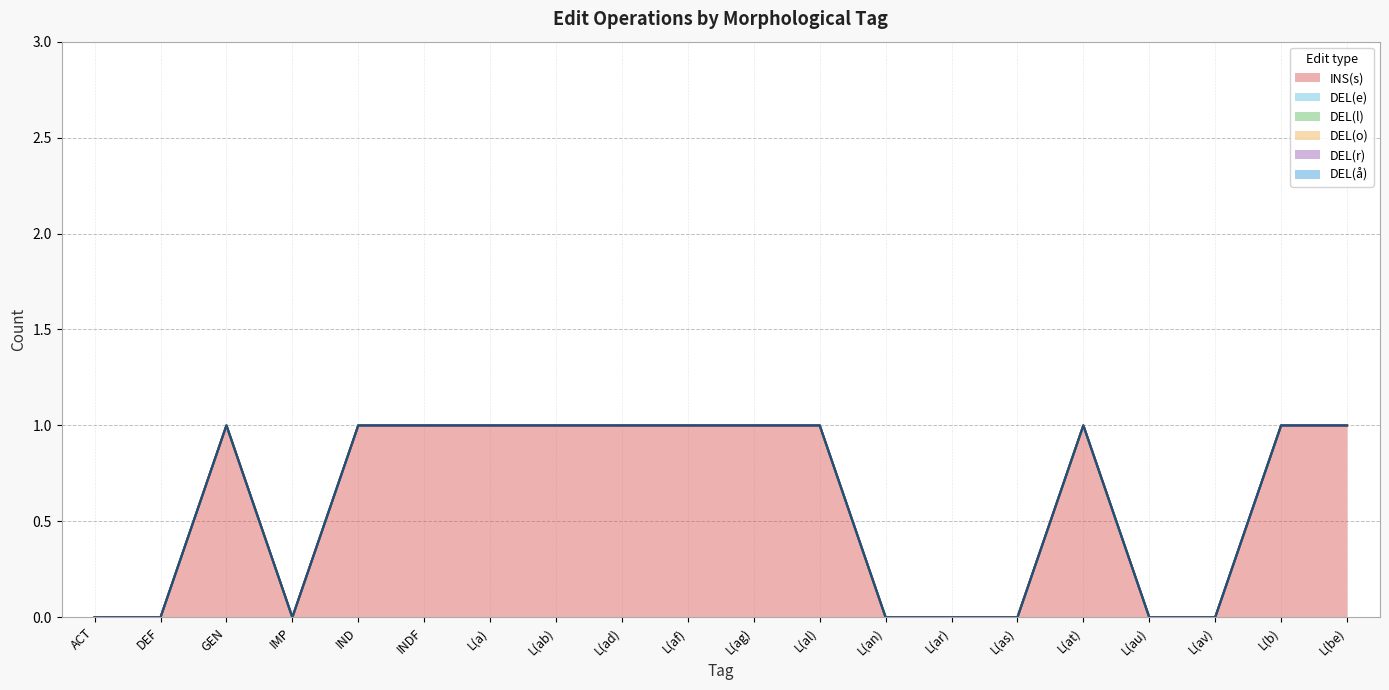

Reading left to right, extract all data points from this chart.

INS(s) (line): ACT=0	DEF=0	GEN=1	IMP=0	IND=1	INDF=1	L(a)=1	L(ab)=1	L(ad)=1	L(af)=1	L(ag)=1	L(al)=1	L(an)=0	L(ar)=0	L(as)=0	L(at)=1	L(au)=0	L(av)=0	L(b)=1	L(be)=1
DEL(e) (line): ACT=0	DEF=0	GEN=1	IMP=0	IND=1	INDF=1	L(a)=1	L(ab)=1	L(ad)=1	L(af)=1	L(ag)=1	L(al)=1	L(an)=0	L(ar)=0	L(as)=0	L(at)=1	L(au)=0	L(av)=0	L(b)=1	L(be)=1
DEL(l) (line): ACT=0	DEF=0	GEN=1	IMP=0	IND=1	INDF=1	L(a)=1	L(ab)=1	L(ad)=1	L(af)=1	L(ag)=1	L(al)=1	L(an)=0	L(ar)=0	L(as)=0	L(at)=1	L(au)=0	L(av)=0	L(b)=1	L(be)=1
DEL(o) (line): ACT=0	DEF=0	GEN=1	IMP=0	IND=1	INDF=1	L(a)=1	L(ab)=1	L(ad)=1	L(af)=1	L(ag)=1	L(al)=1	L(an)=0	L(ar)=0	L(as)=0	L(at)=1	L(au)=0	L(av)=0	L(b)=1	L(be)=1
DEL(r) (line): ACT=0	DEF=0	GEN=1	IMP=0	IND=1	INDF=1	L(a)=1	L(ab)=1	L(ad)=1	L(af)=1	L(ag)=1	L(al)=1	L(an)=0	L(ar)=0	L(as)=0	L(at)=1	L(au)=0	L(av)=0	L(b)=1	L(be)=1
DEL(å) (line): ACT=0	DEF=0	GEN=1	IMP=0	IND=1	INDF=1	L(a)=1	L(ab)=1	L(ad)=1	L(af)=1	L(ag)=1	L(al)=1	L(an)=0	L(ar)=0	L(as)=0	L(at)=1	L(au)=0	L(av)=0	L(b)=1	L(be)=1